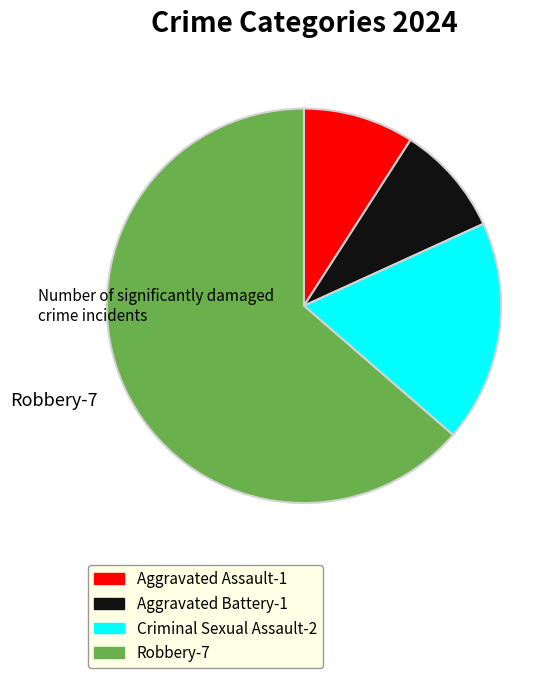

Is there a majority slice in this chart?

Yes